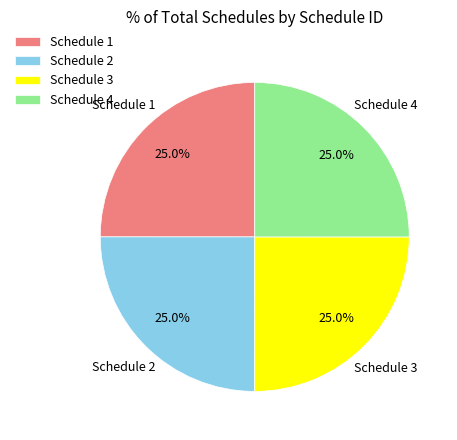

Is there any slice that represents more than half of the pie?

No